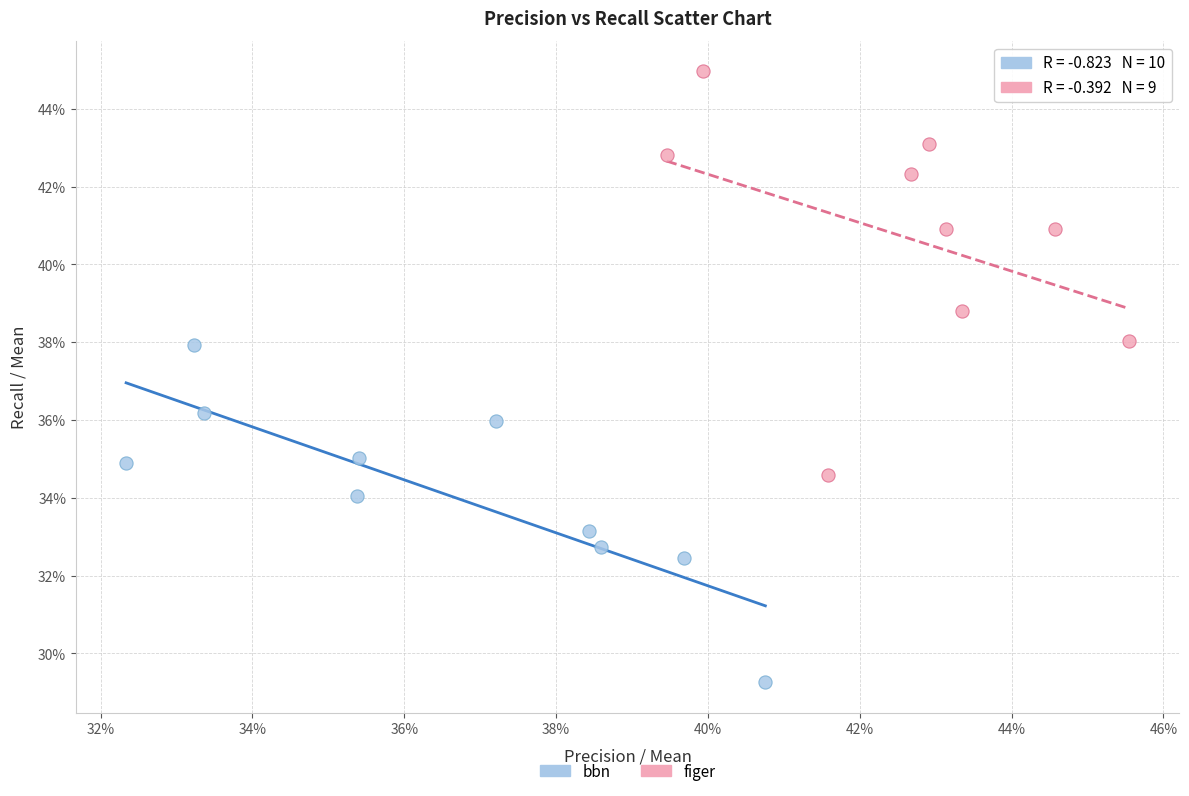

Which series reaches the minimum Y coordinate?

bbn